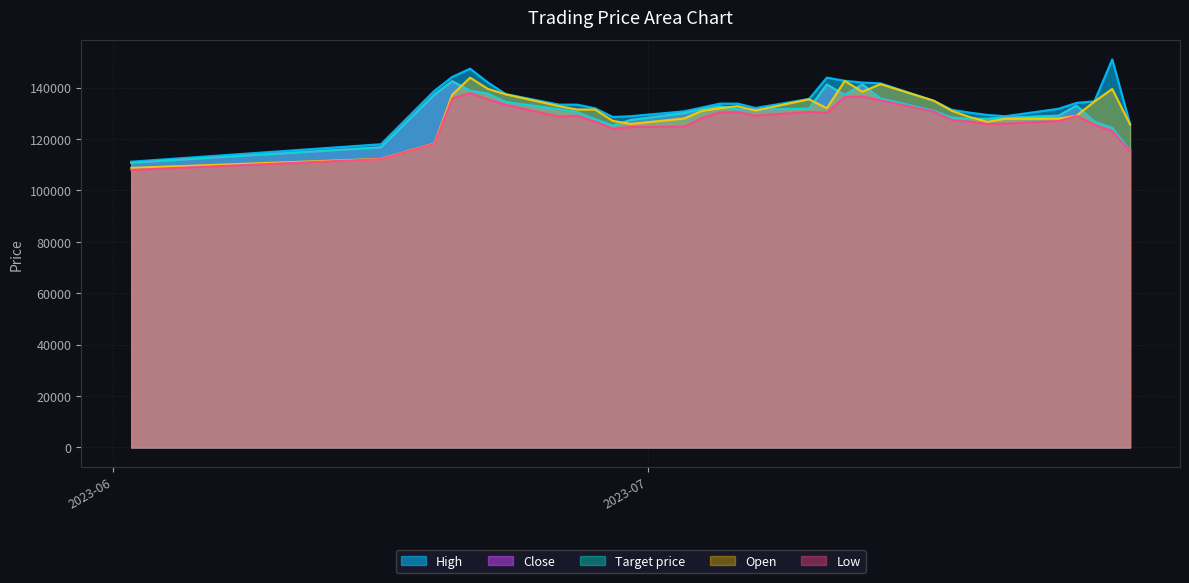

What is the spread (max minus min) of values at 2023-07-18?

4000